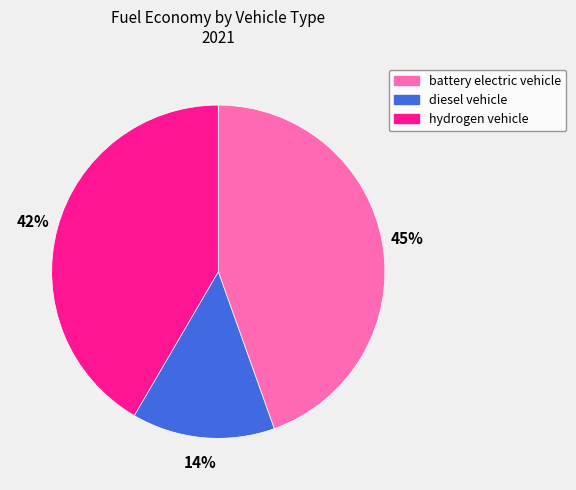

The hydrogen vehicle slice represents 54% of the pie. True or false?

False